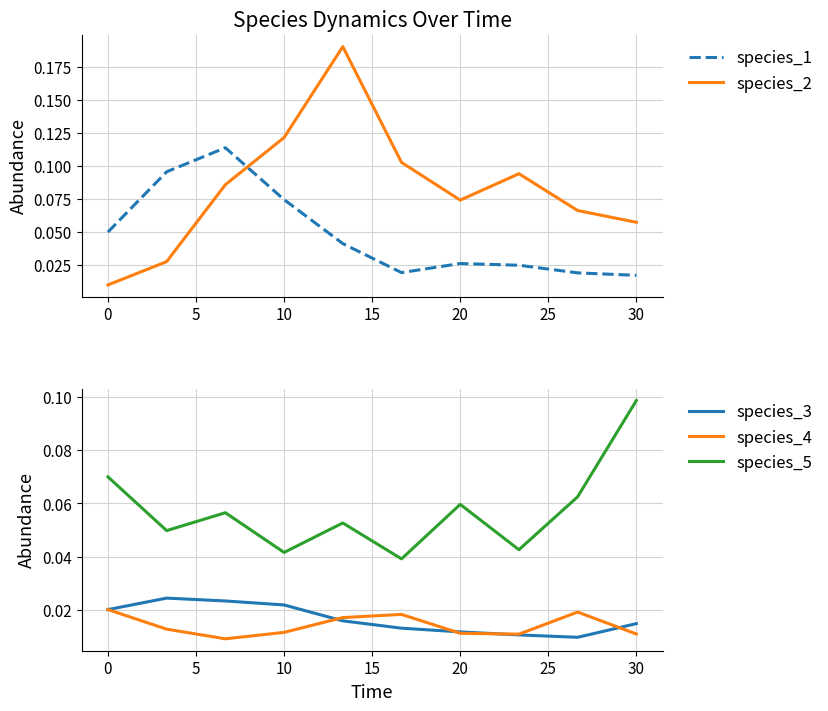

What is the sum of all species_2 values?

0.8